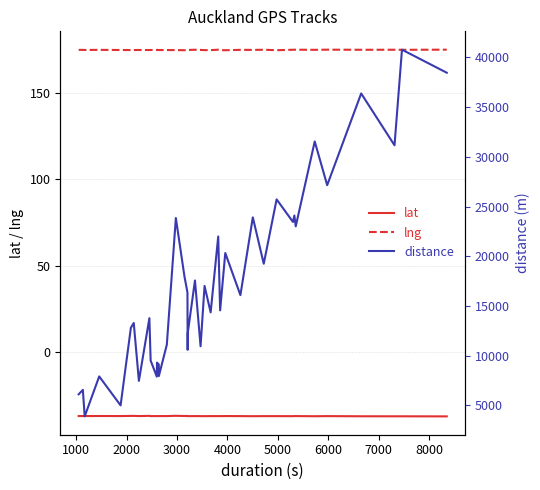

Which series has the largest range (max minus min)?

distance